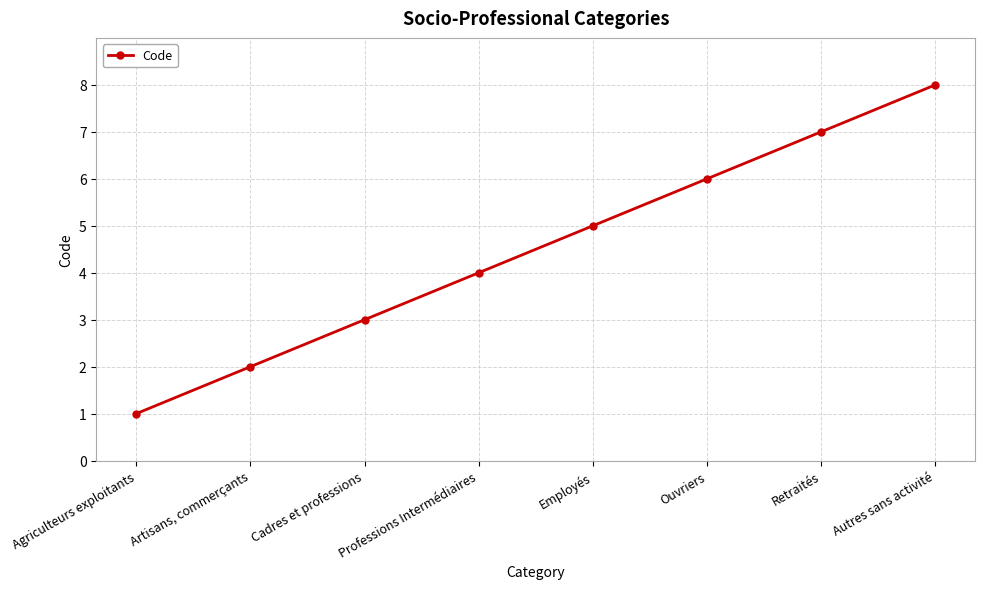

What is the difference between the values at Artisans, commerçants and Employés?

3